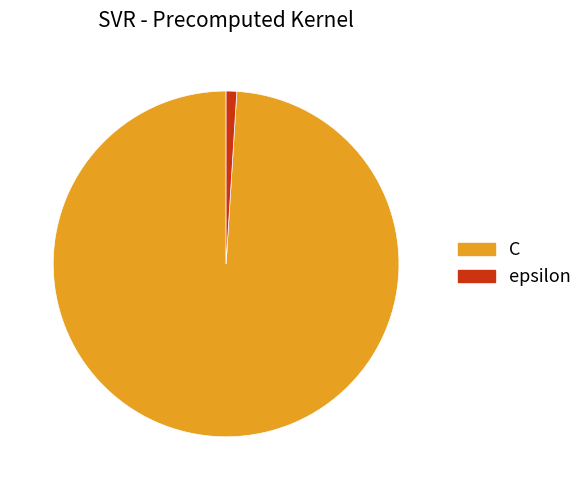

Approximately how many times larger is the value at C compared to epsilon?

100.0